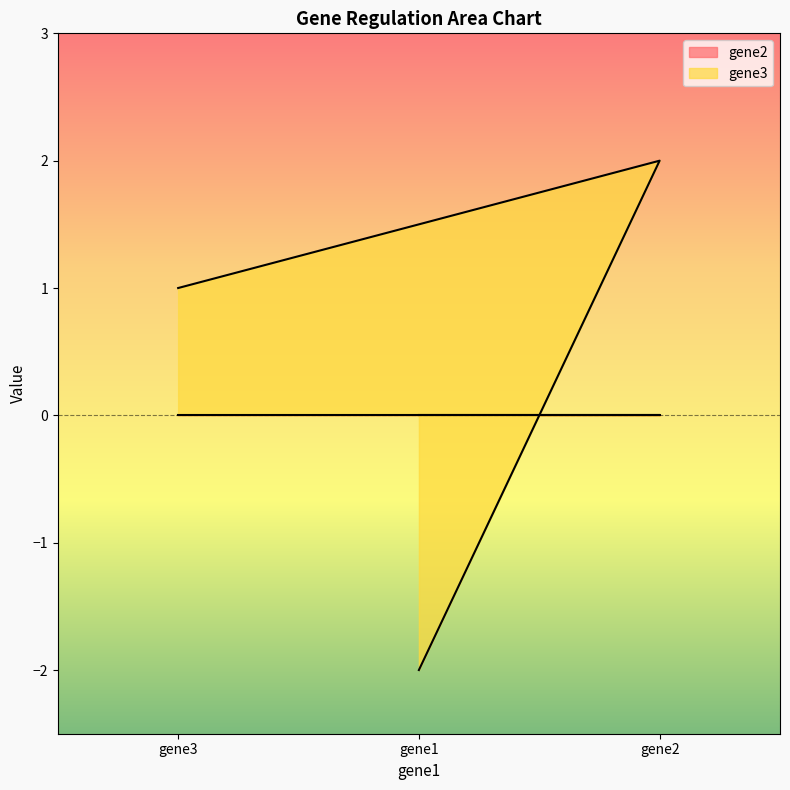

What is the maximum value shown in the chart?

2